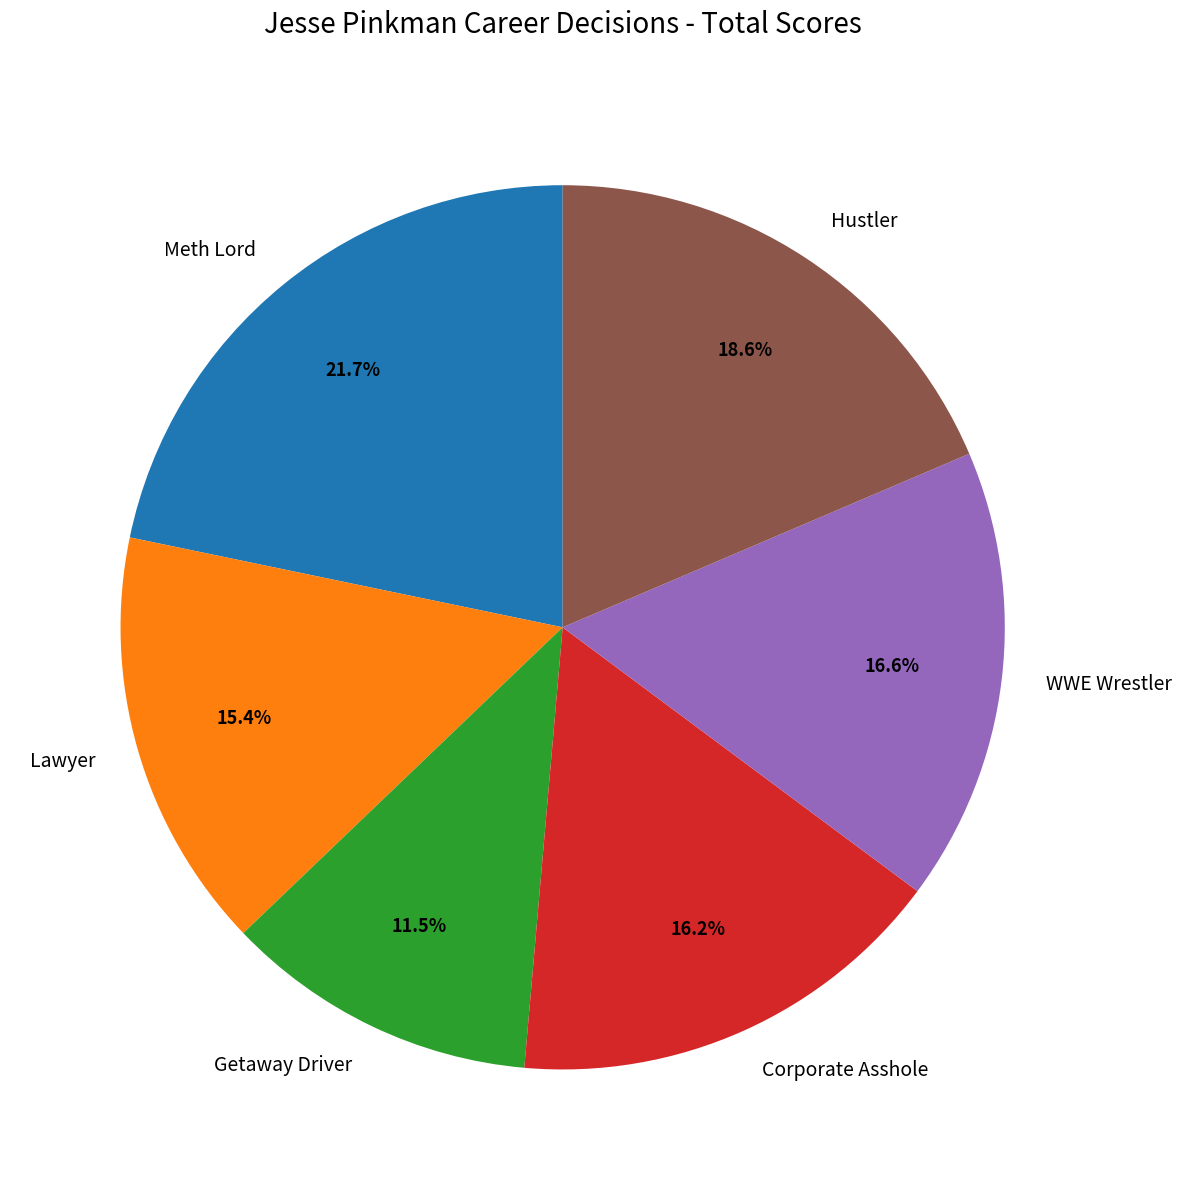

Combined, do Meth Lord and Getaway Driver account for over 50%?

No